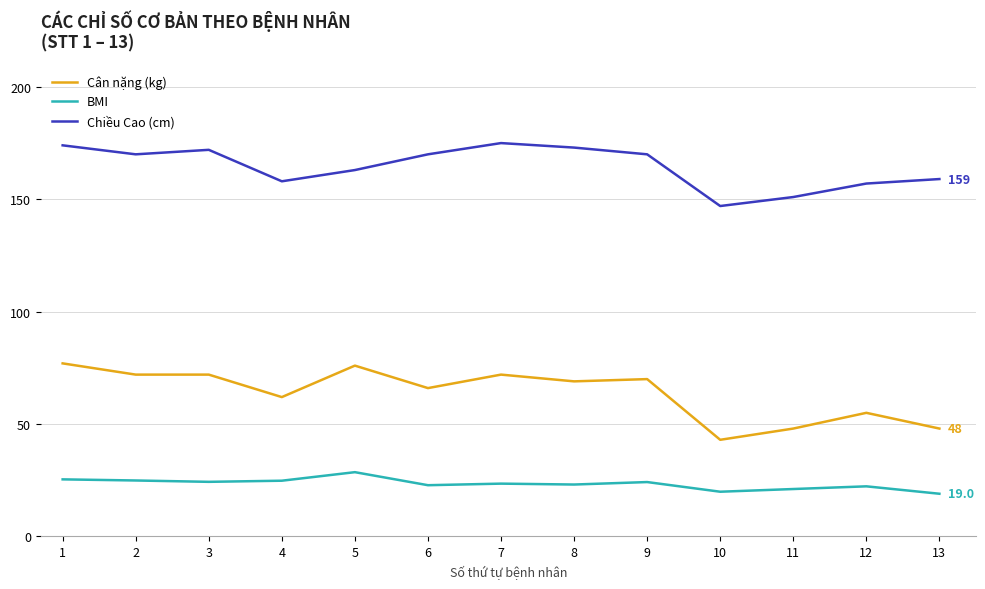

What is the minimum value for Cân nặng (kg)?

43.0